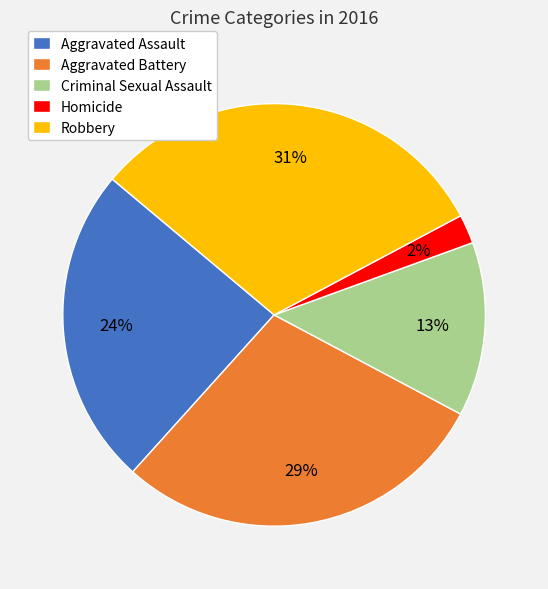

Which category has the smallest portion of the pie?

Homicide